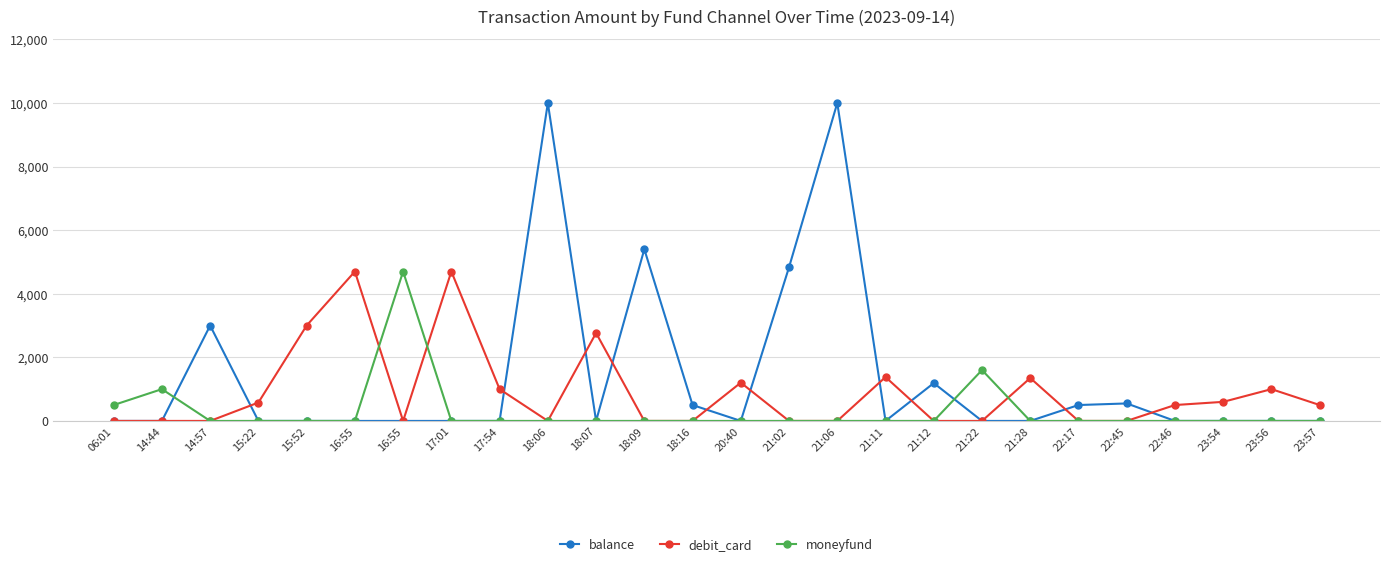

How many data points does each series have?

26